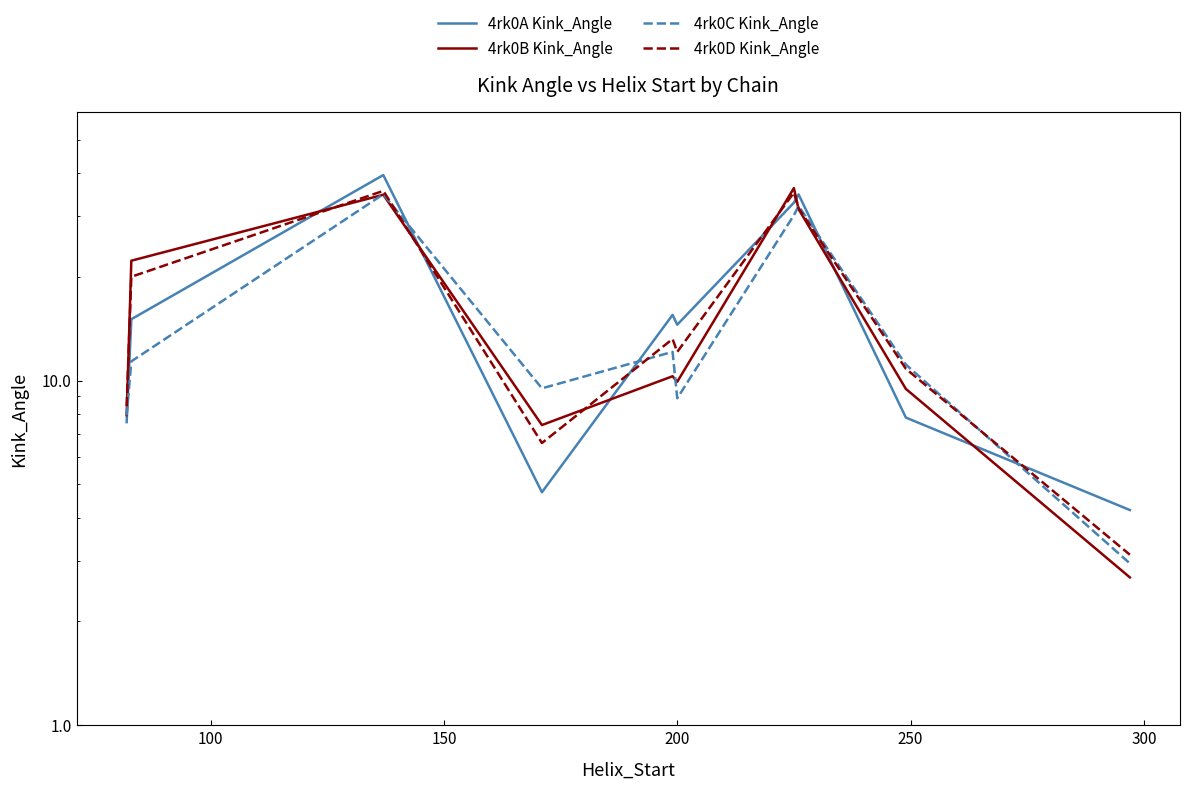

What is the lowest value of the 4rk0B Kink_Angle series?

2.7